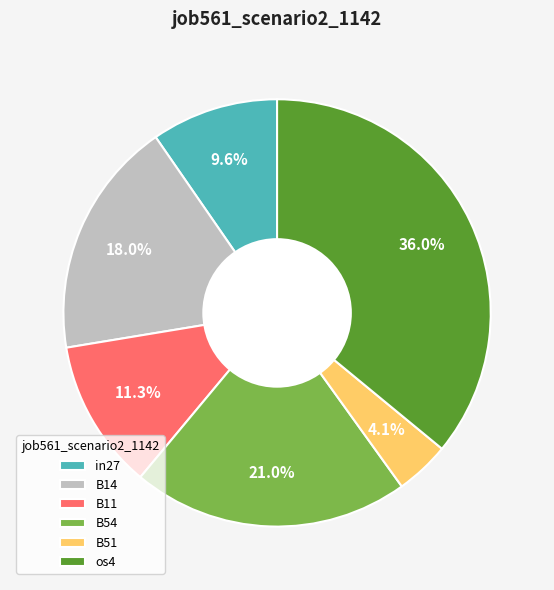

Count the number of slices in the pie.

6